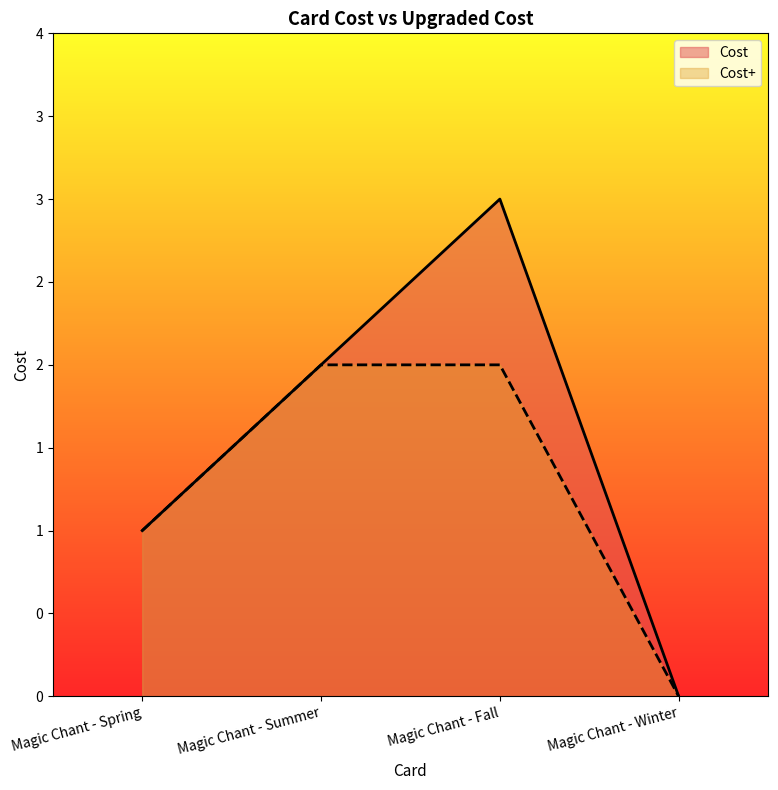

At how many categories does at least one series exceed 1?

2